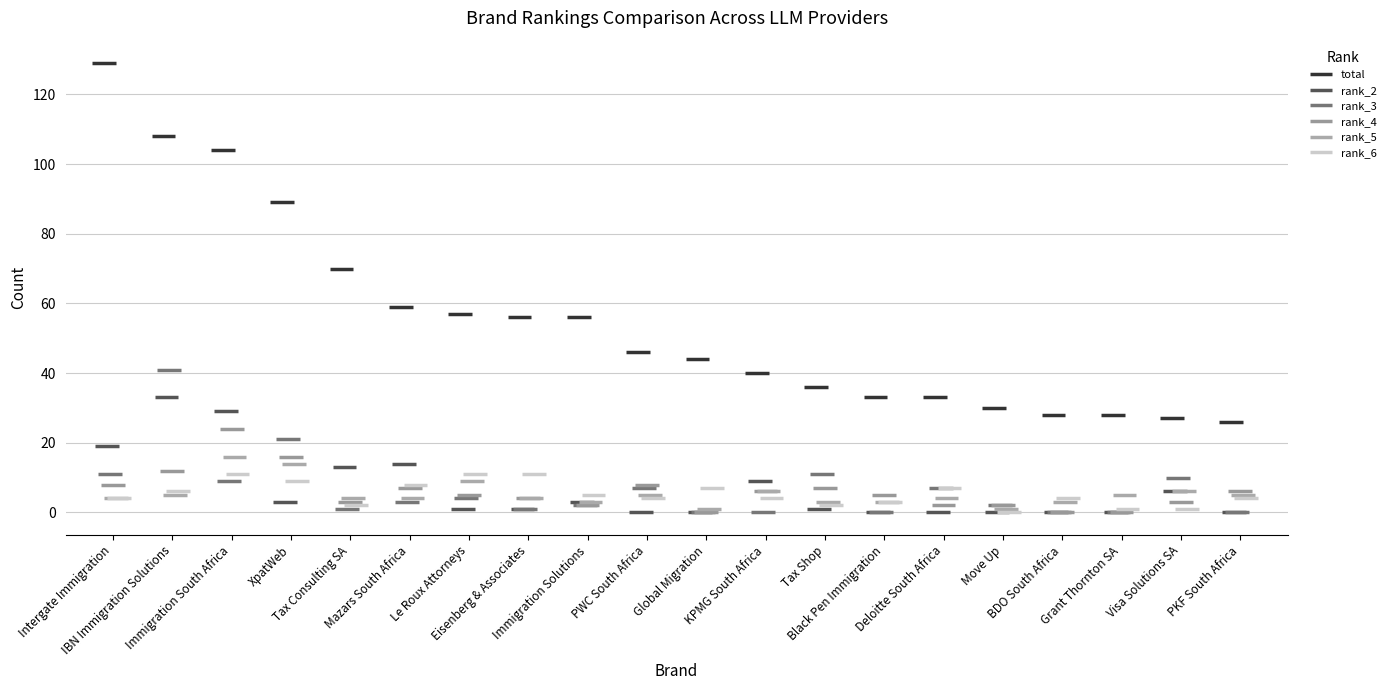

What are all the series names shown in the legend?

total, rank_2, rank_3, rank_4, rank_5, rank_6